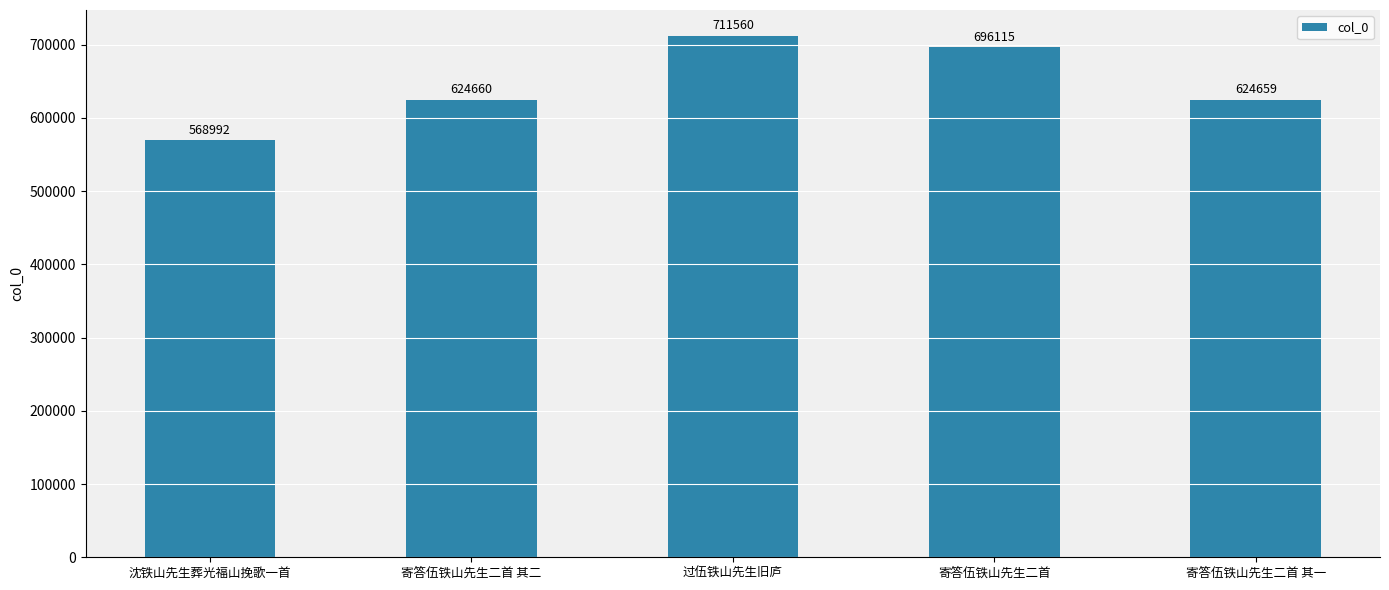

Are the bars horizontal?

No